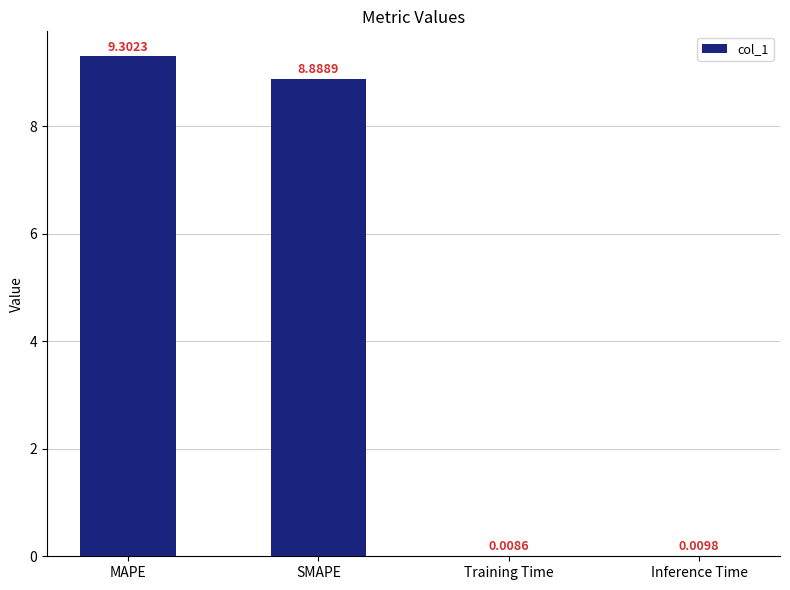

At which label is the value closest to 4?

Inference Time